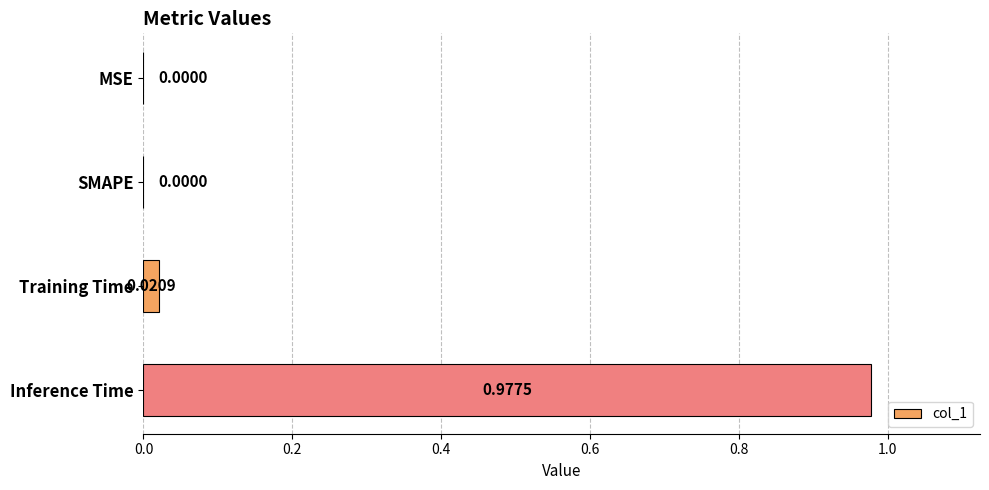

Which has a higher value, MSE or Training Time?

Training Time